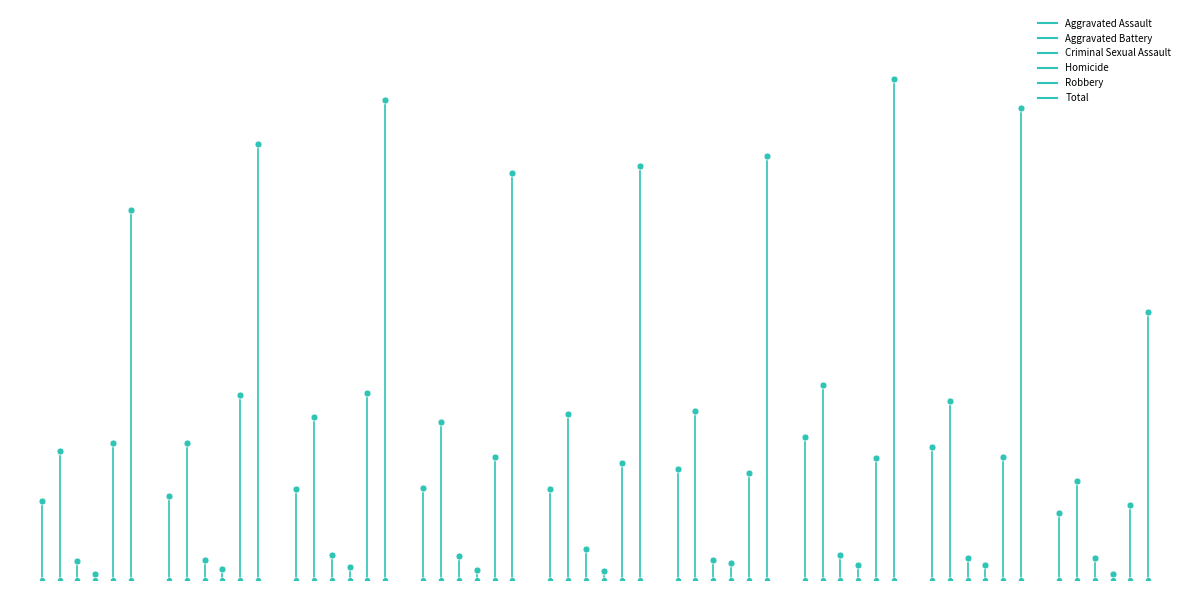

What are all the series names shown in the legend?

Aggravated Assault, Aggravated Battery, Criminal Sexual Assault, Homicide, Robbery, Total